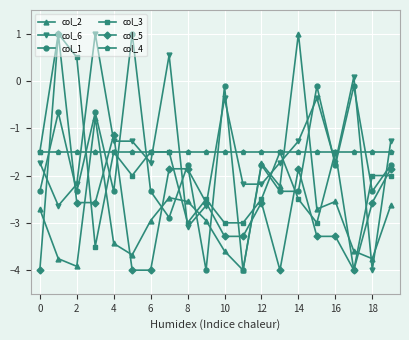

What is the sum of all col_6 values?

-30.0